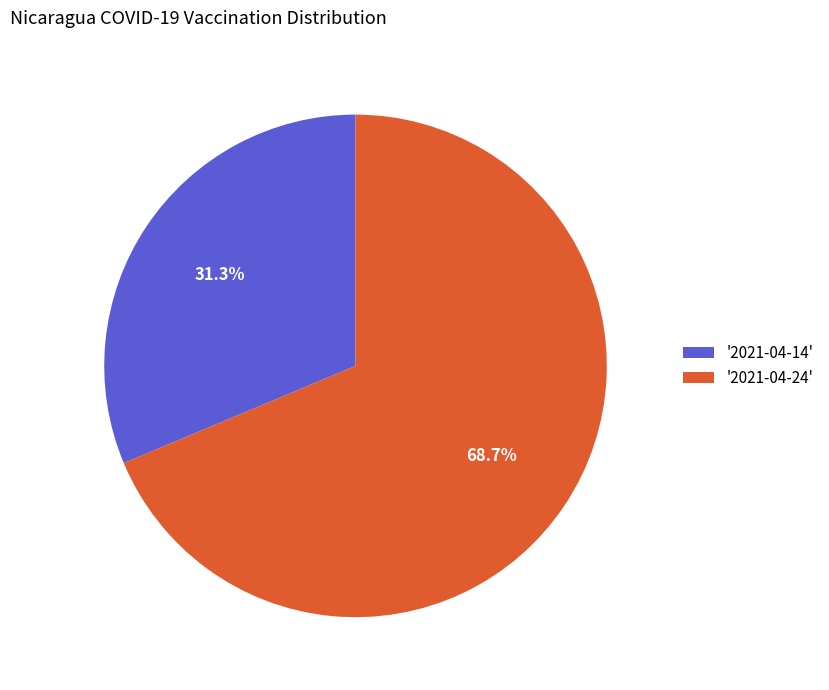

Rank the categories by value from highest to lowest.

'2021-04-24', '2021-04-14'